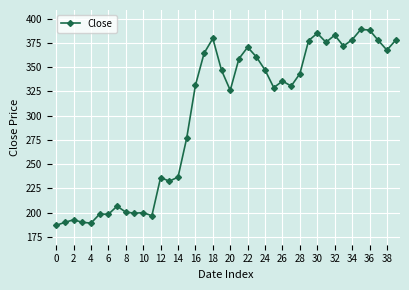

What is the difference between the maximum and minimum values?

202.1